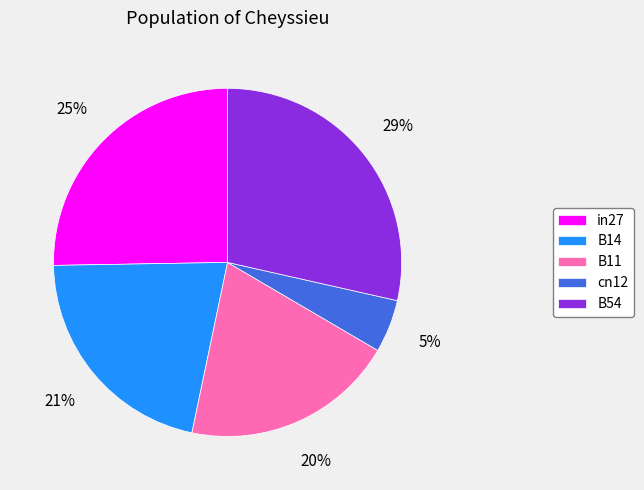

The B54 slice represents 29% of the pie. True or false?

True